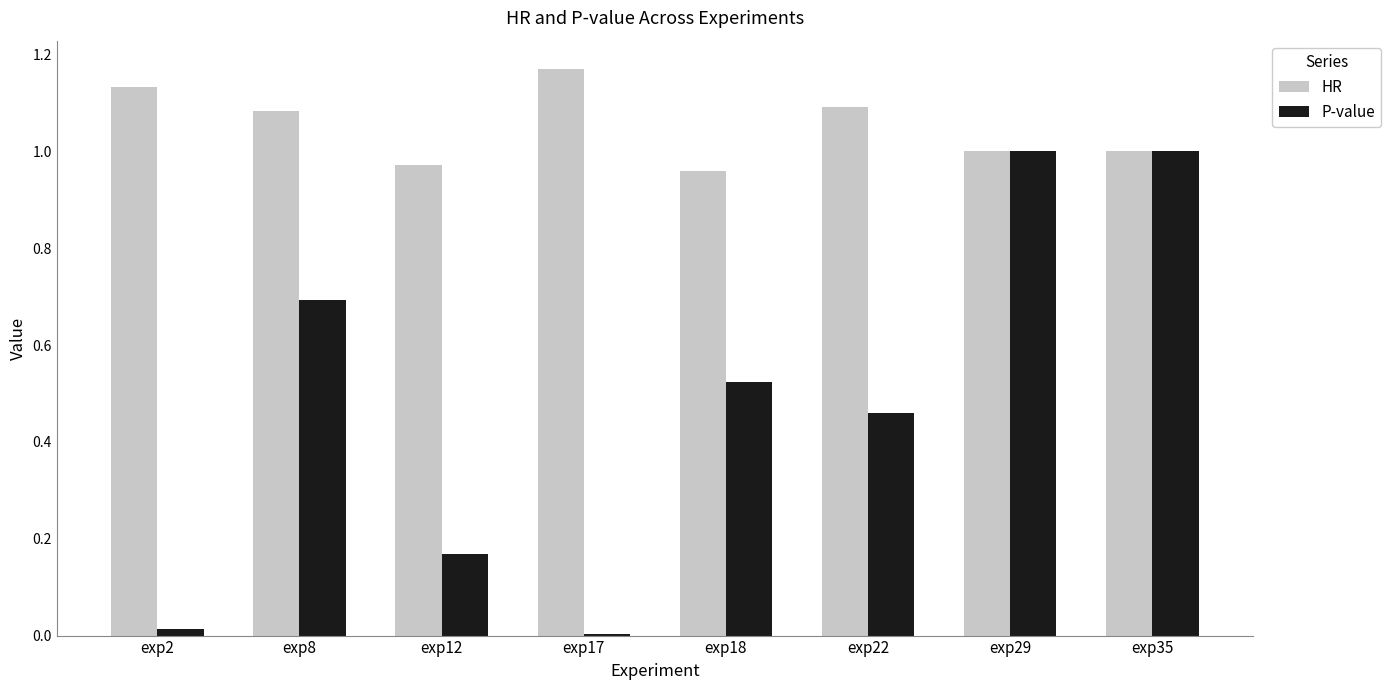

Which series changed the most between exp12 and exp29?

P-value